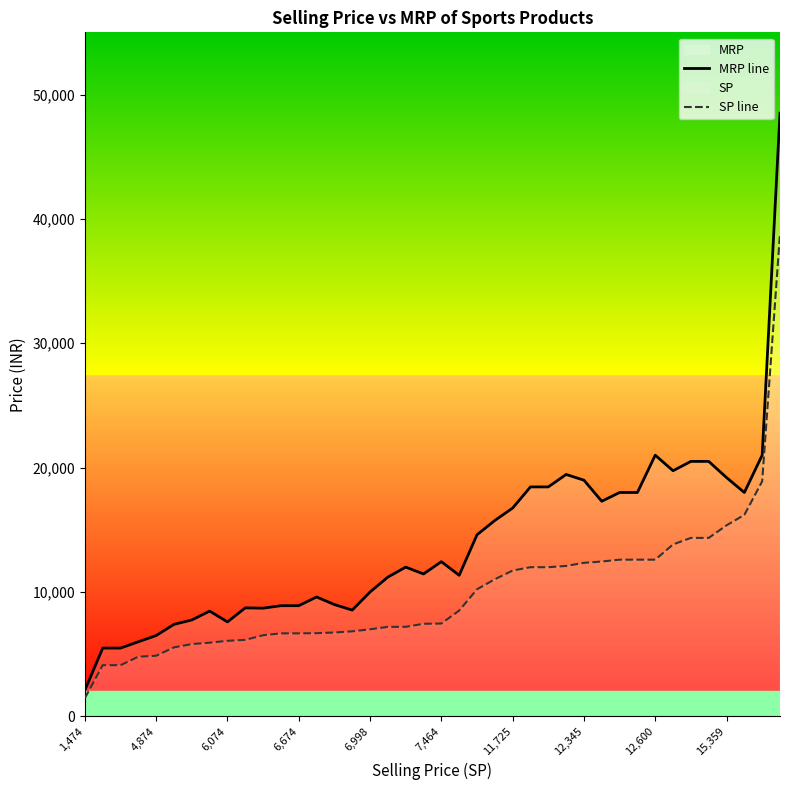

True or false: SP line and MRP line intersect in this chart.

False